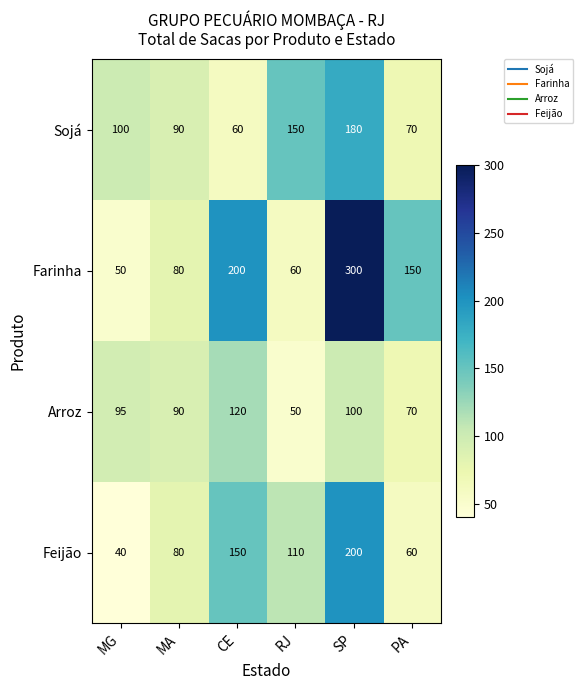

The value of Arroz at CE is 213. True or false?

False